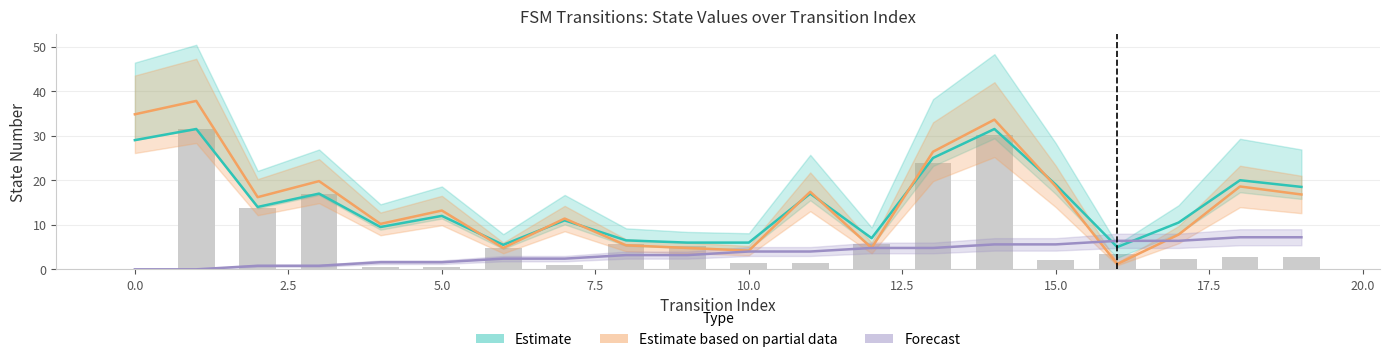

True or false: Estimate has a value of 1.4 at 20.0.

False